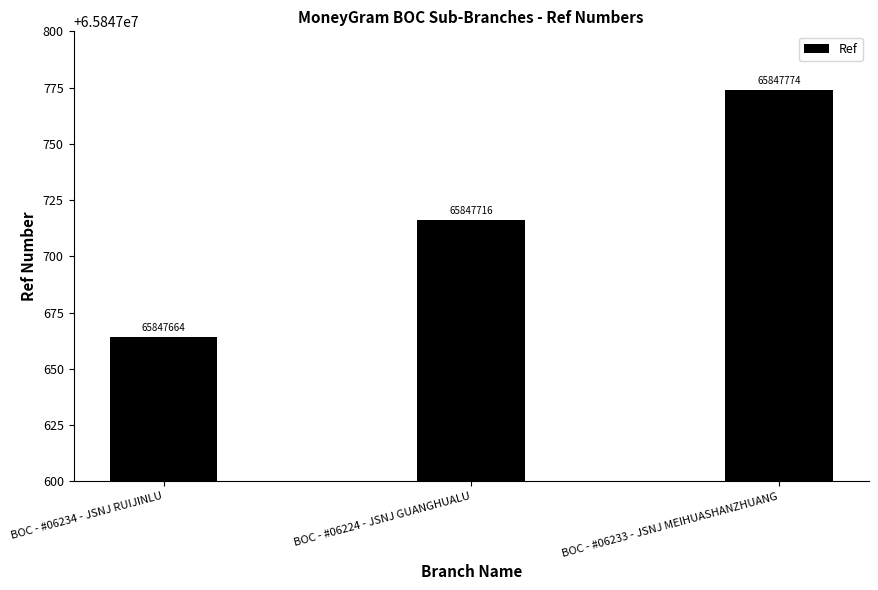

Which has a higher value, BOC - #06233 - JSNJ MEIHUASHANZHUANG or BOC - #06224 - JSNJ GUANGHUALU?

BOC - #06233 - JSNJ MEIHUASHANZHUANG